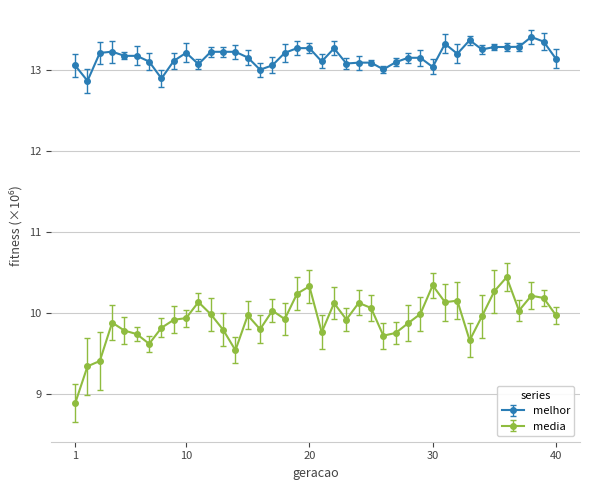

How many lines are shown in the chart?

2